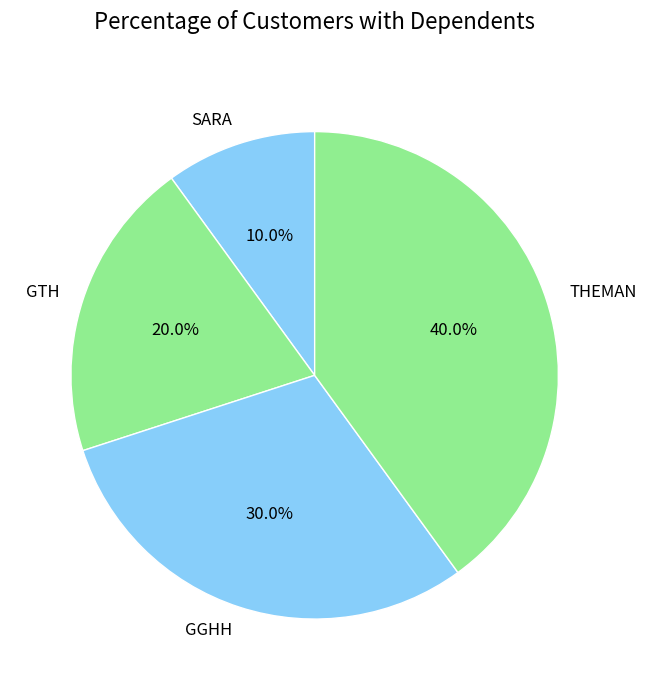

Which category has the smallest portion of the pie?

SARA